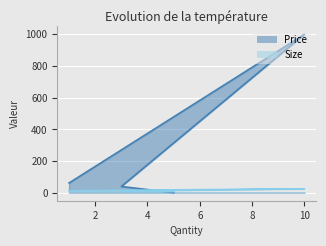

What is the average value of the Size series?

13.9